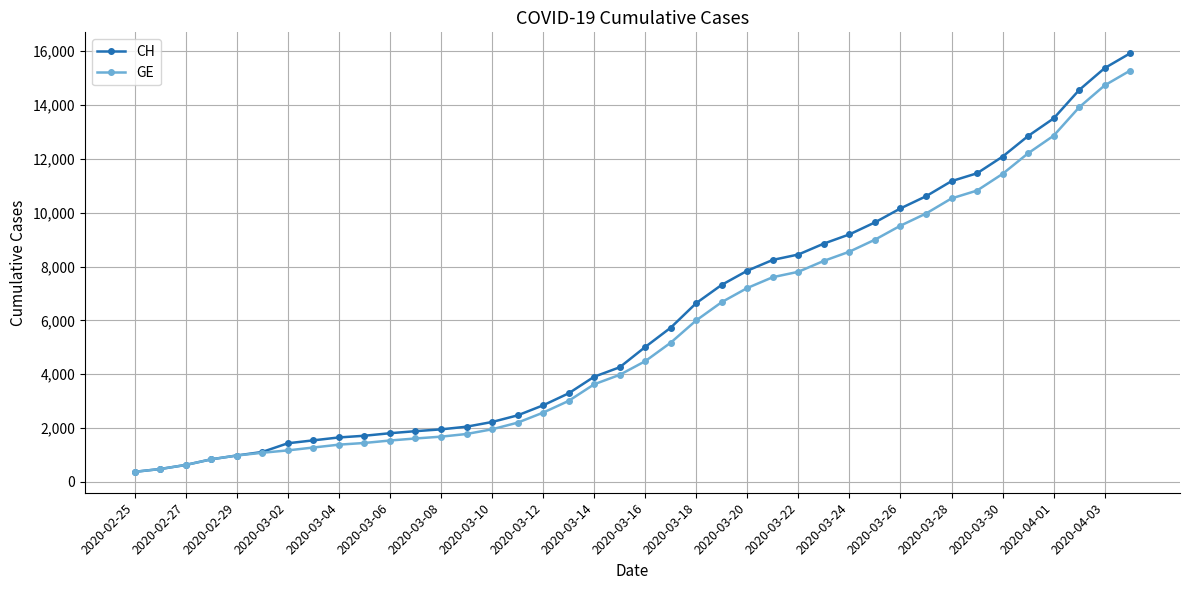

Which series has the widest spread of values?

CH